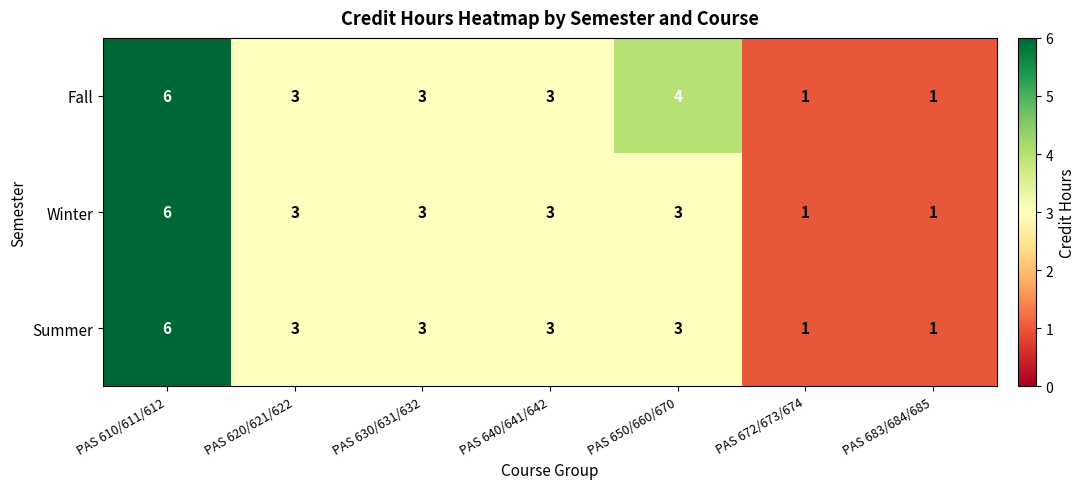

Is it true that Summer equals 2 at PAS 672/673/674?

False